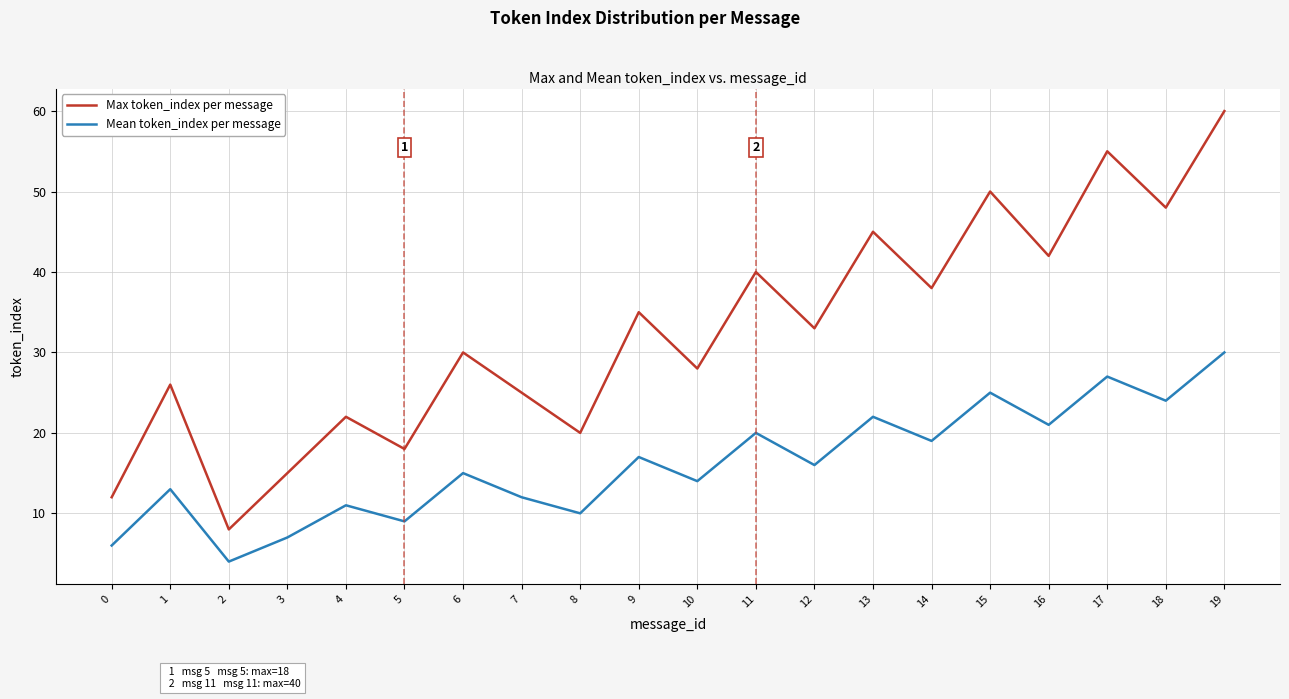

Which series has the largest total across all categories?

Max token_index per message